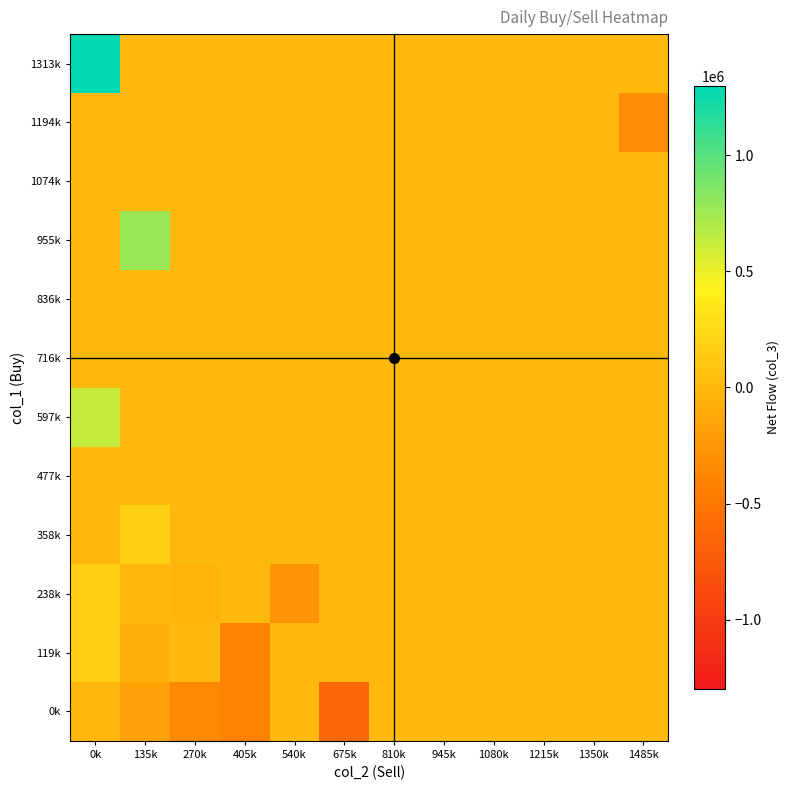

Between 270k and 1350k, which series saw the biggest shift?

0k